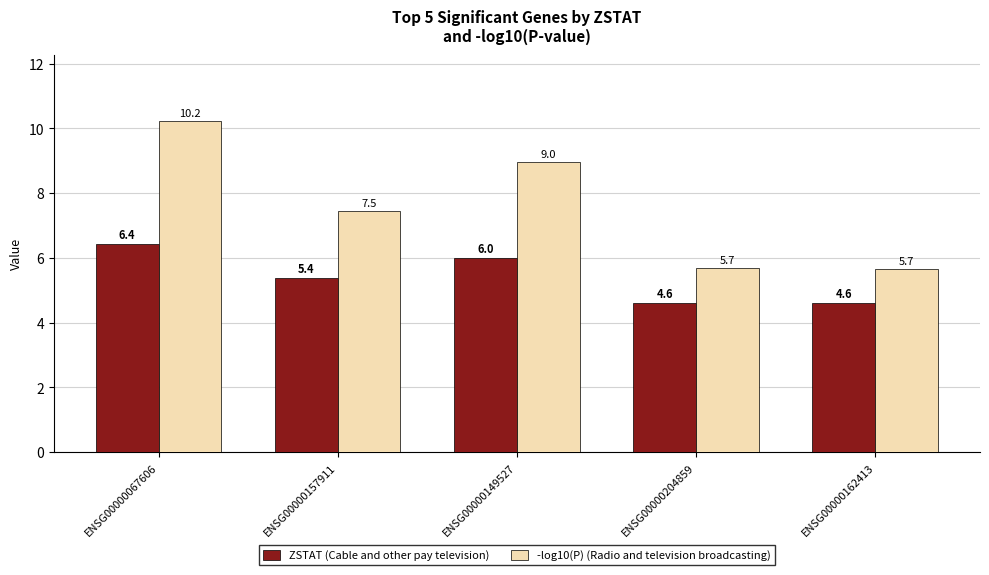

What is the value of the ZSTAT (Cable and other pay television) bar at the 1st from the left?

6.4